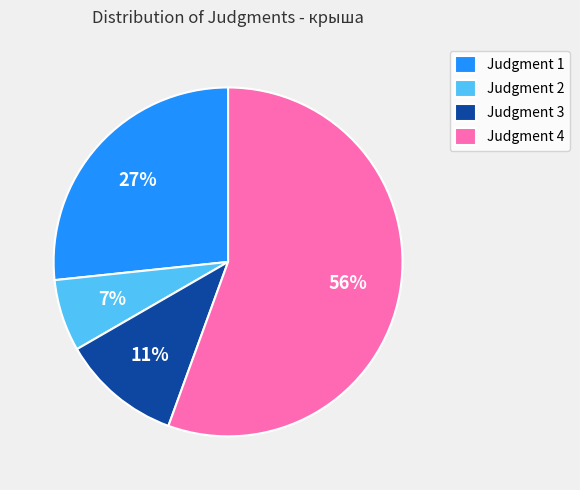

Does any single category account for the majority?

Yes